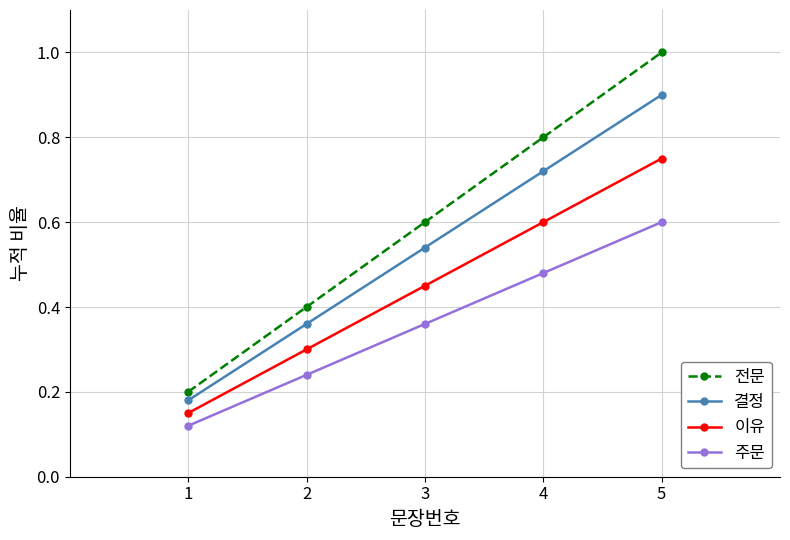

List the series in order of their overall mean, lowest first.

주문, 이유, 결정, 전문